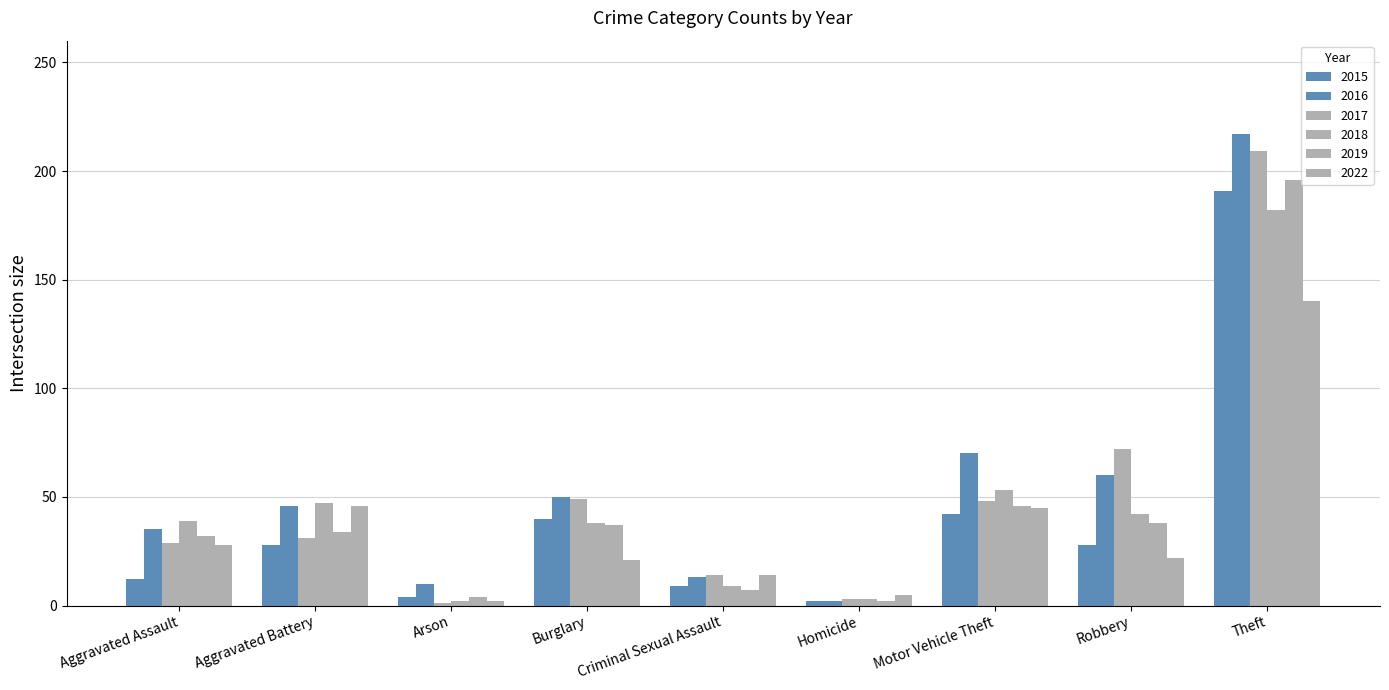

How many groups of bars are there?

9